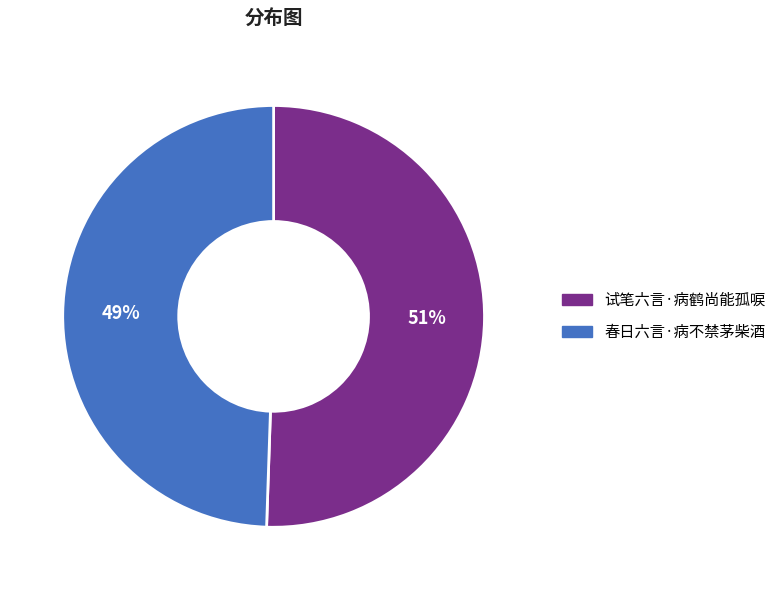

To the nearest percent, what is the average slice percentage?

50%